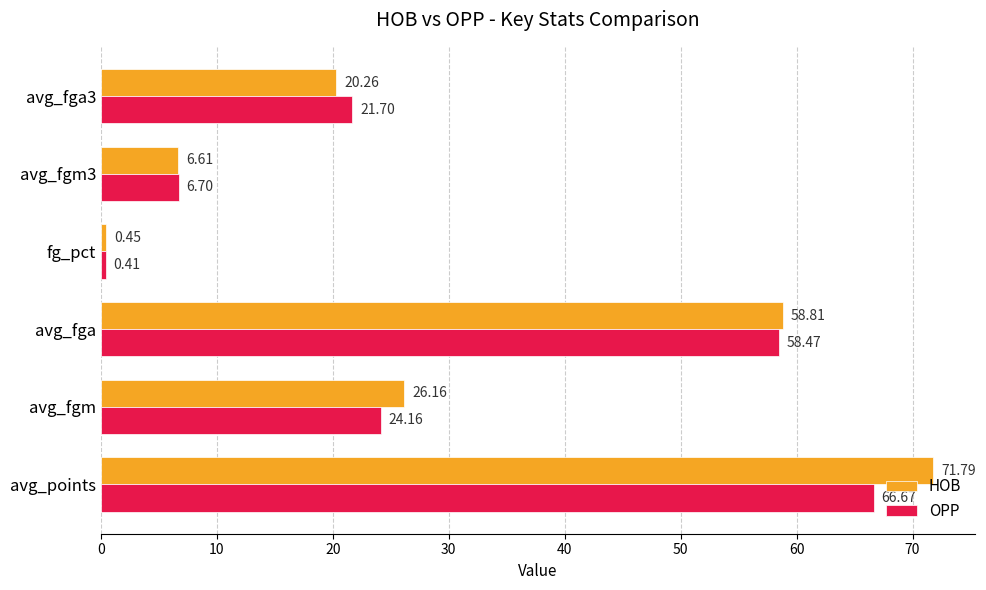

Between fg_pct and avg_fga3, which series saw the biggest shift?

OPP